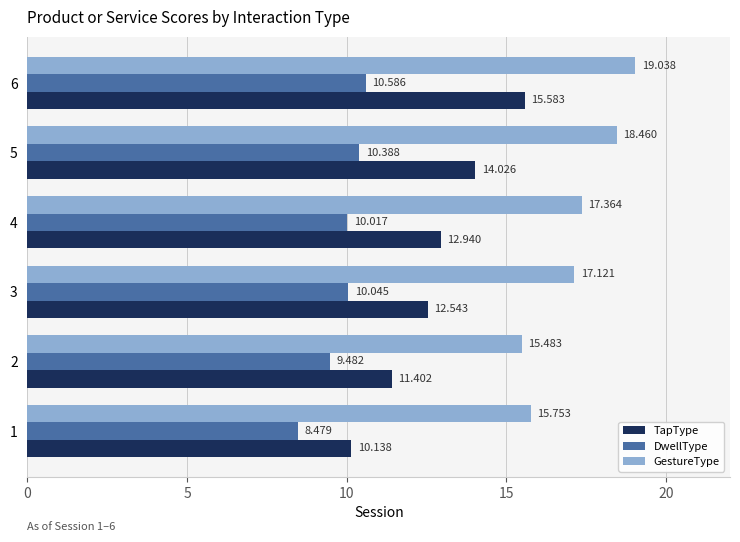

Rank the series by their average value, from highest to lowest.

GestureType, TapType, DwellType